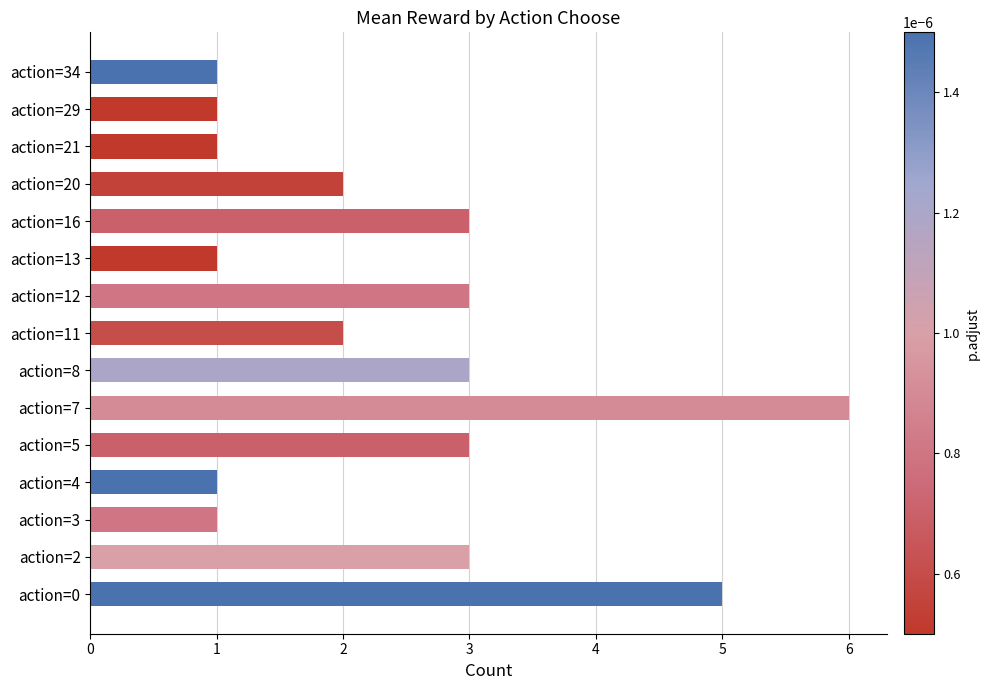

What is the sum of the values at action=16 and action=13?

4